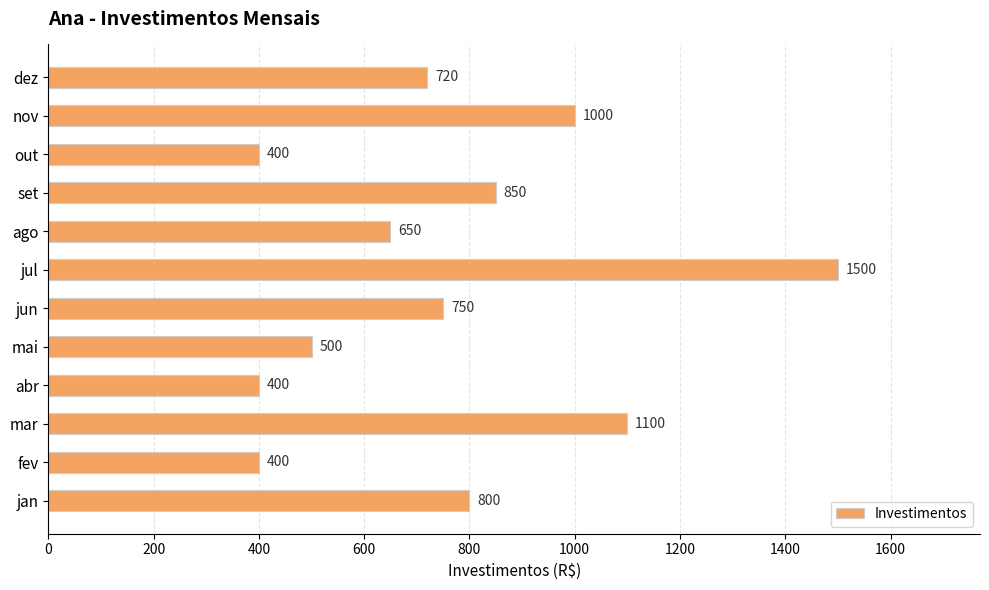

Reading bottom to top, extract all data points from this chart.

jan=800	fev=400	mar=1100	abr=400	mai=500	jun=750	jul=1500	ago=650	set=850	out=400	nov=1000	dez=720